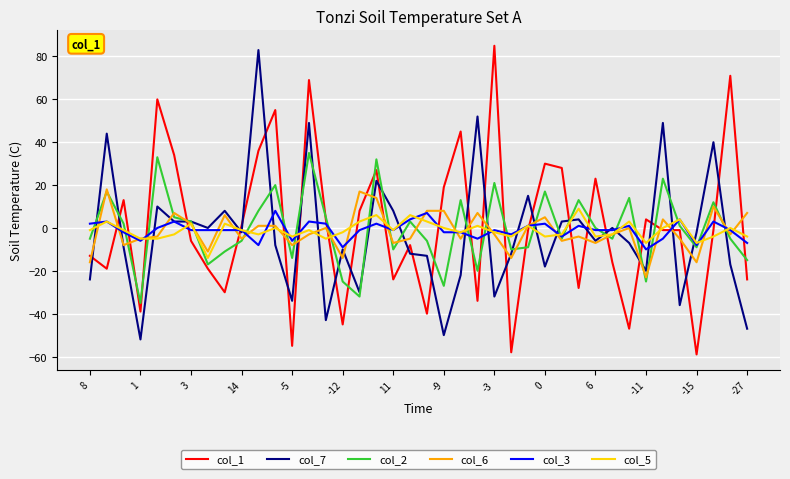

True or false: col_1 and col_5 cross at least once.

True